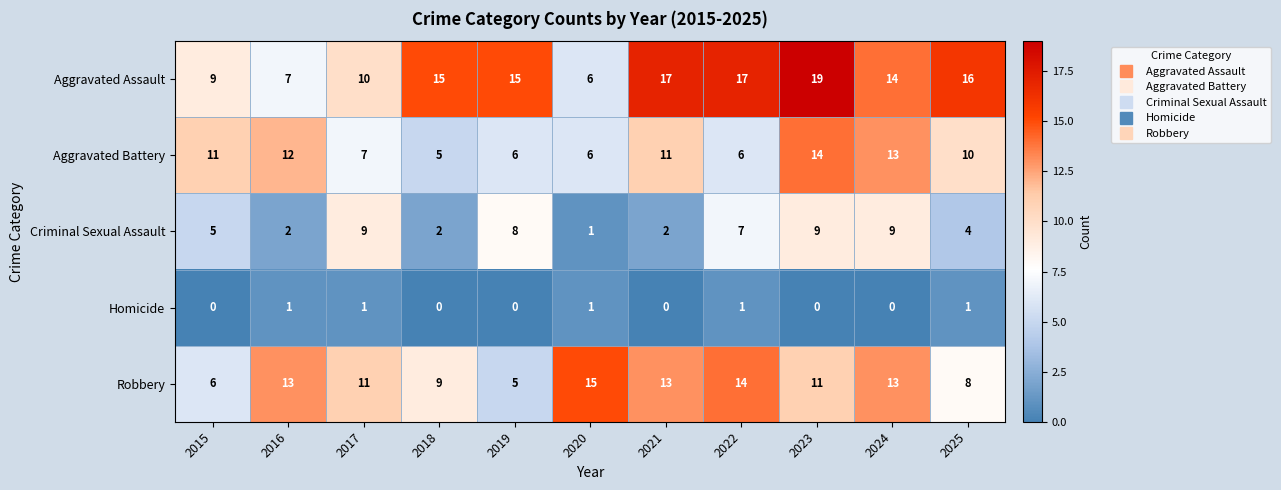

The Robbery series shows 18 at 2024. True or false?

False